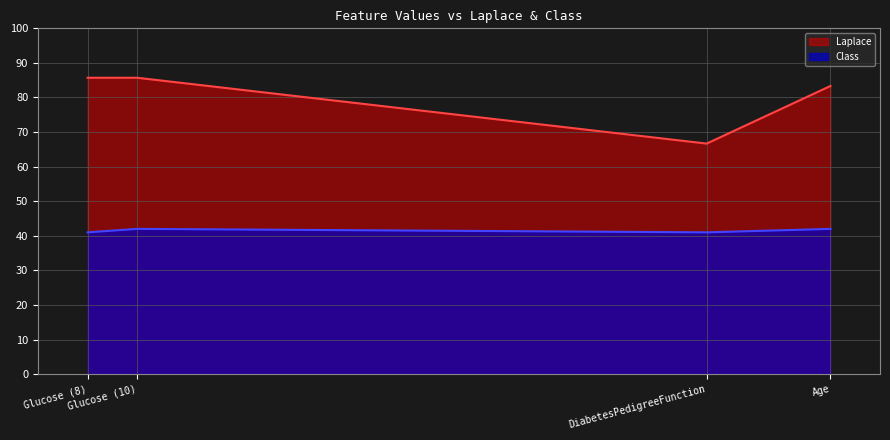

Which series has the largest range (max minus min)?

Laplace